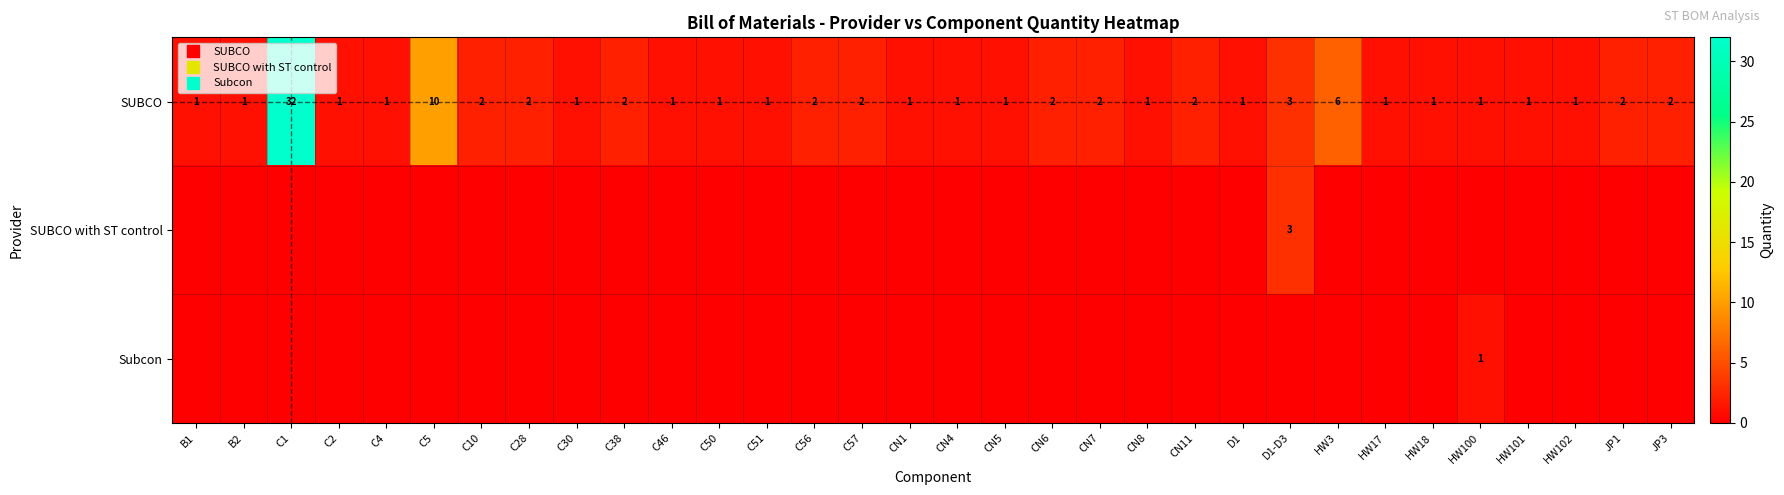

Count the number of data series in this chart.

3